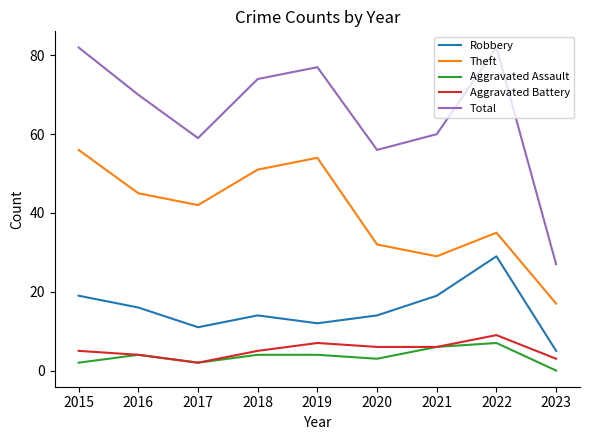

The value of Aggravated Assault at 2017 is 2. True or false?

True